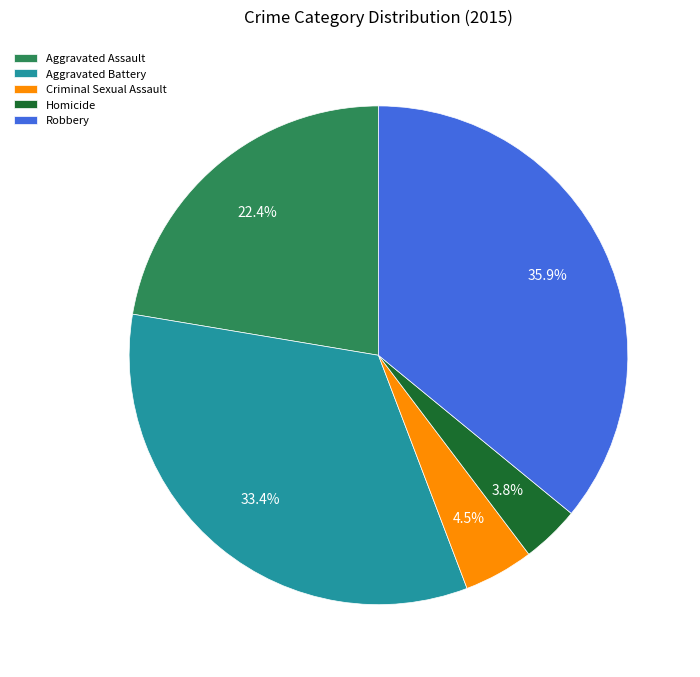

Count the number of slices in the pie.

5